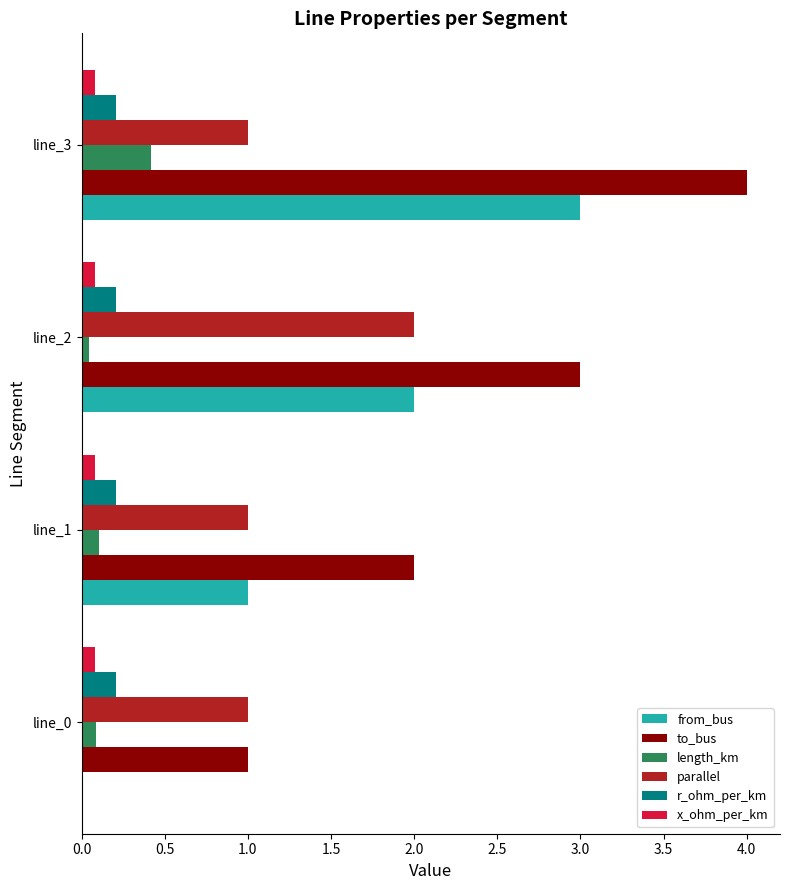

Count the parallel values in the range 1 to 2.

4